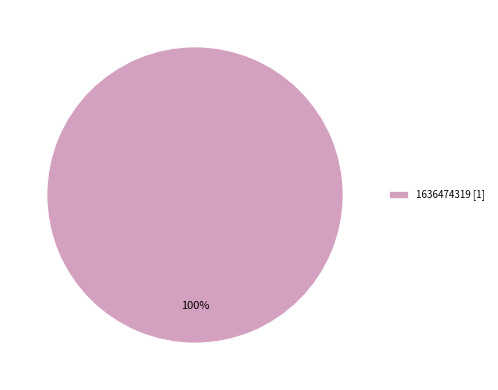

Rank the categories by value from lowest to highest.

1636474319 [1]